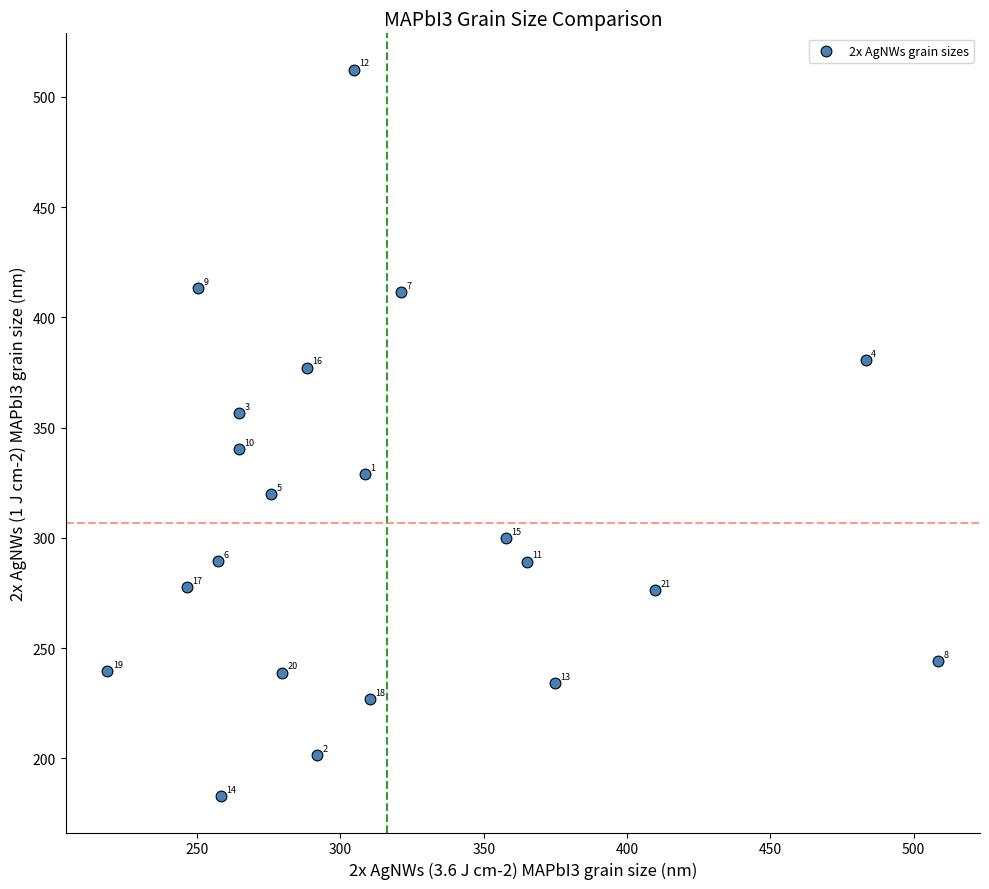

What is the range of Y values (max minus min)?

329.5